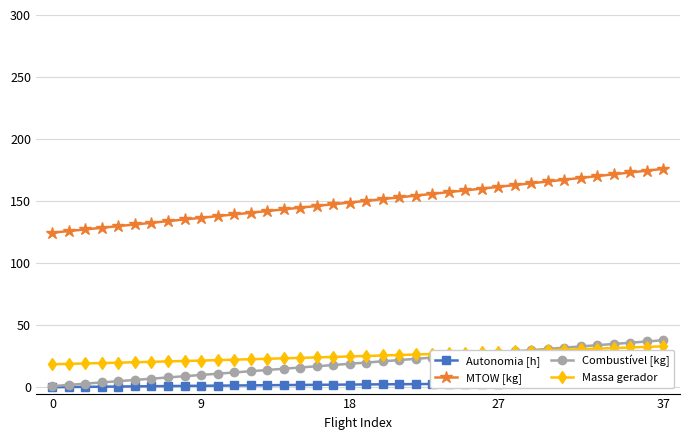

The Massa gerador series shows 21.6 at 9. True or false?

True